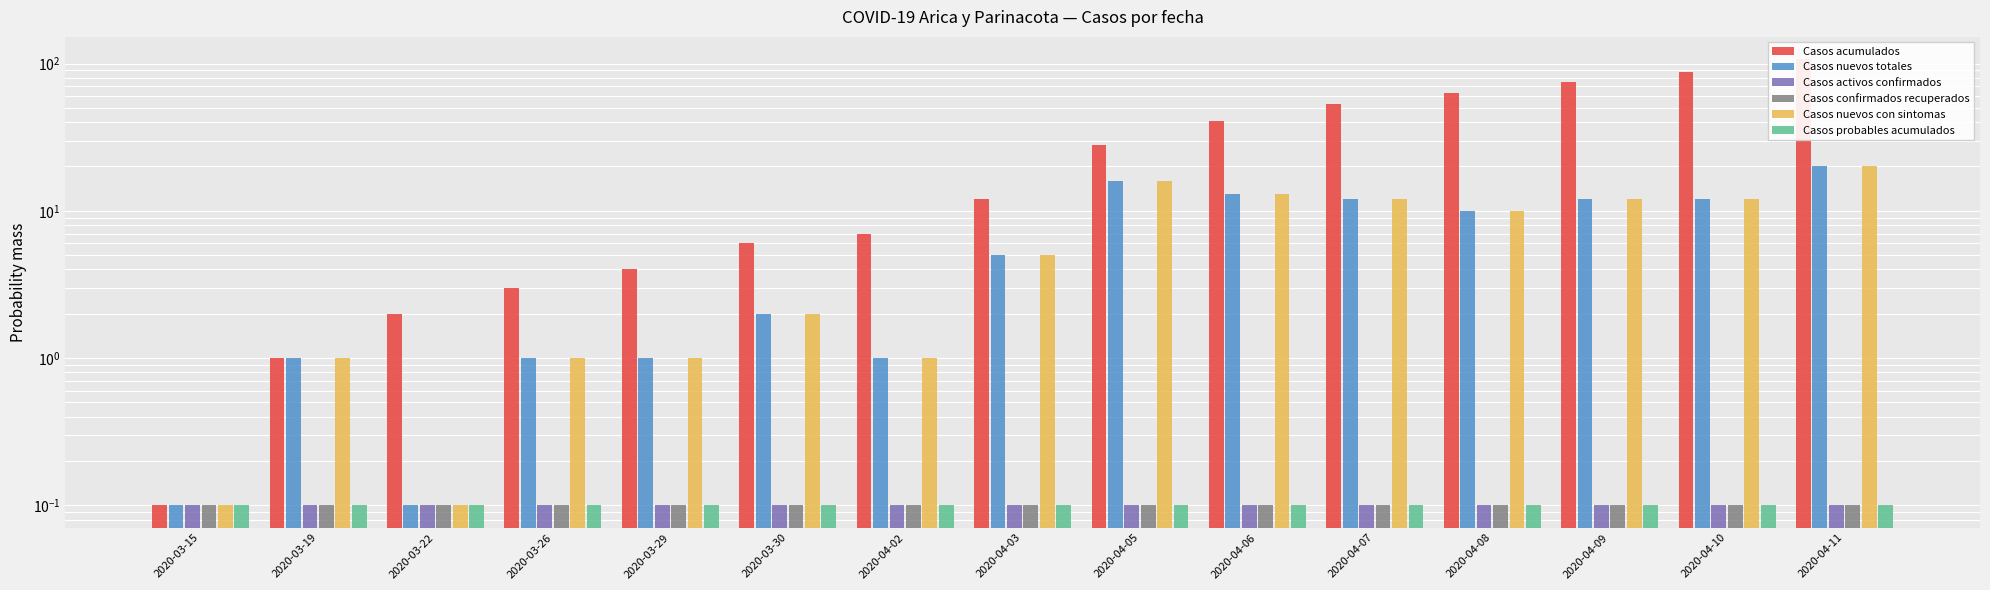

Is it true that Casos nuevos totales equals 12.0 at 2020-04-10?

True